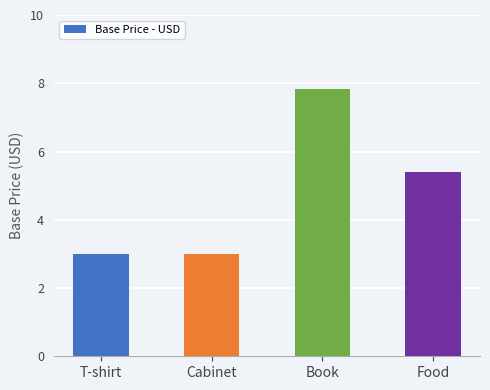

What position from the left is Cabinet?

2